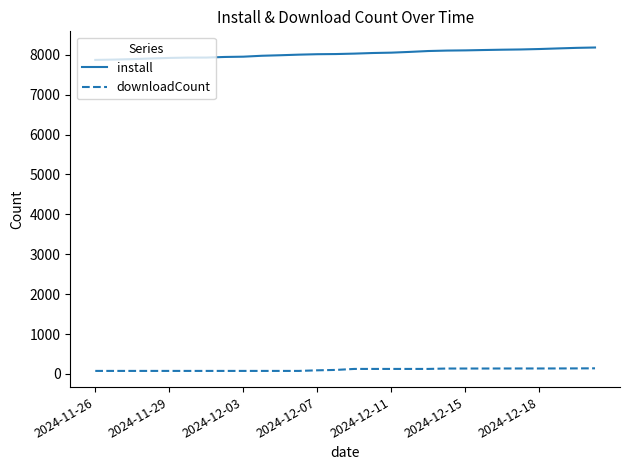

List the series in order of their overall mean, lowest first.

downloadCount, install